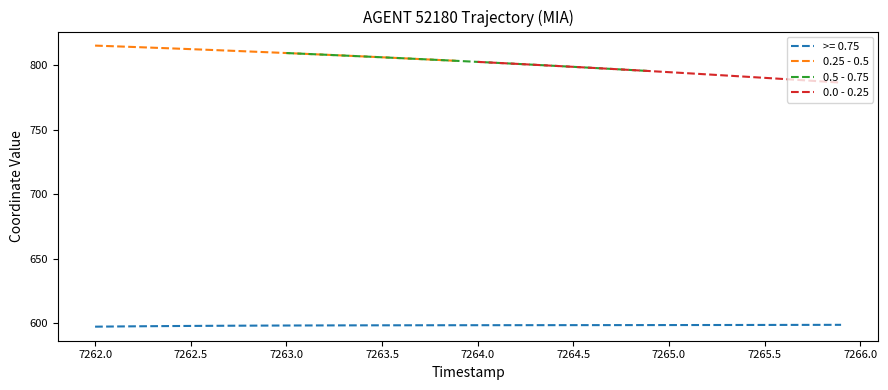

True or false: 0.25 - 0.5 has a value of 815.1 at 7262.0.

True